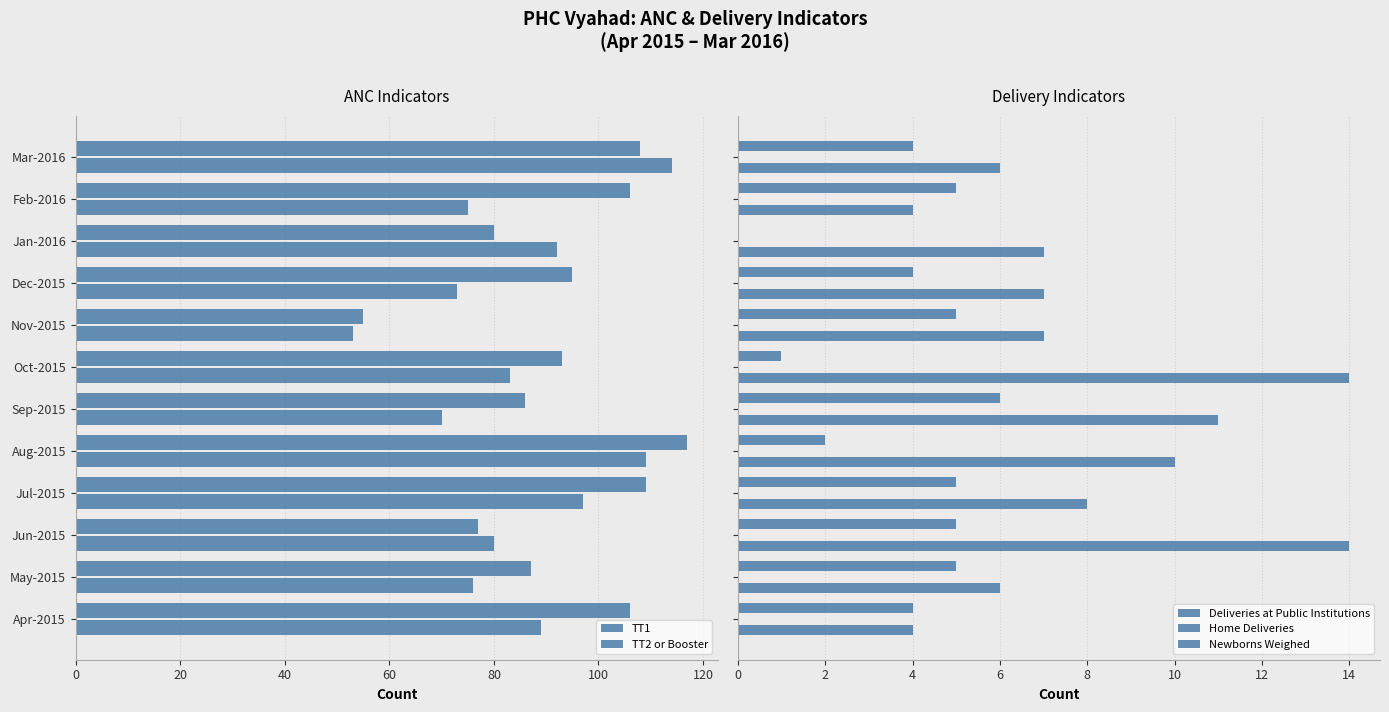

Between 20 and 40, which series saw the biggest shift?

TT2 or Booster